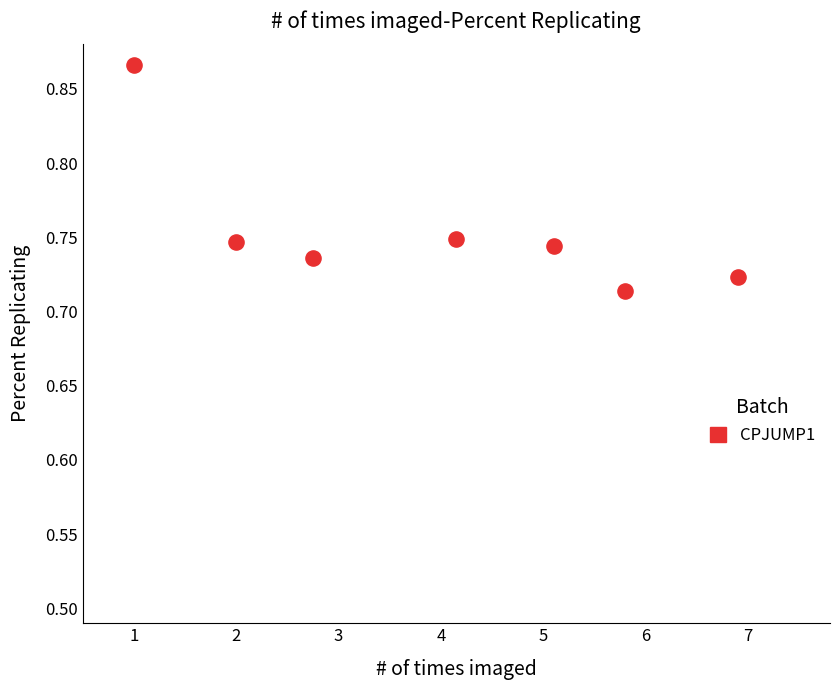

What is the range of X values (max minus min)?

5.9